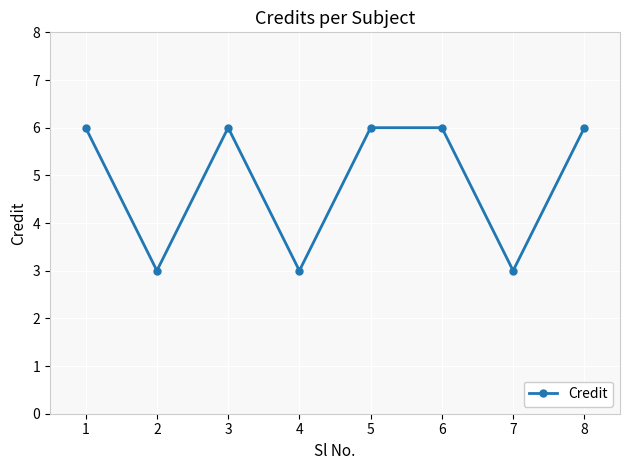

What is the ratio of the value at 1 to the value at 5?

1.0